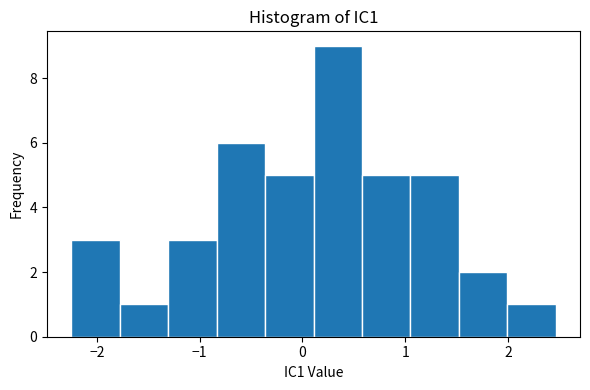

Reading left to right, transcribe this chart: for each bar, give the range it covers on the x-axis and its height. Neither the bar edges nor the heights are printed on the chart, so give them approximately, as read against the axes.

-2.2 to -1.8: 3
-1.8 to -1.3: 1
-1.3 to -0.8: 3
-0.8 to -0.4: 6
-0.4 to 0.1: 5
0.1 to 0.6: 9
0.6 to 1.1: 5
1.1 to 1.5: 5
1.5 to 2.0: 2
2.0 to 2.5: 1